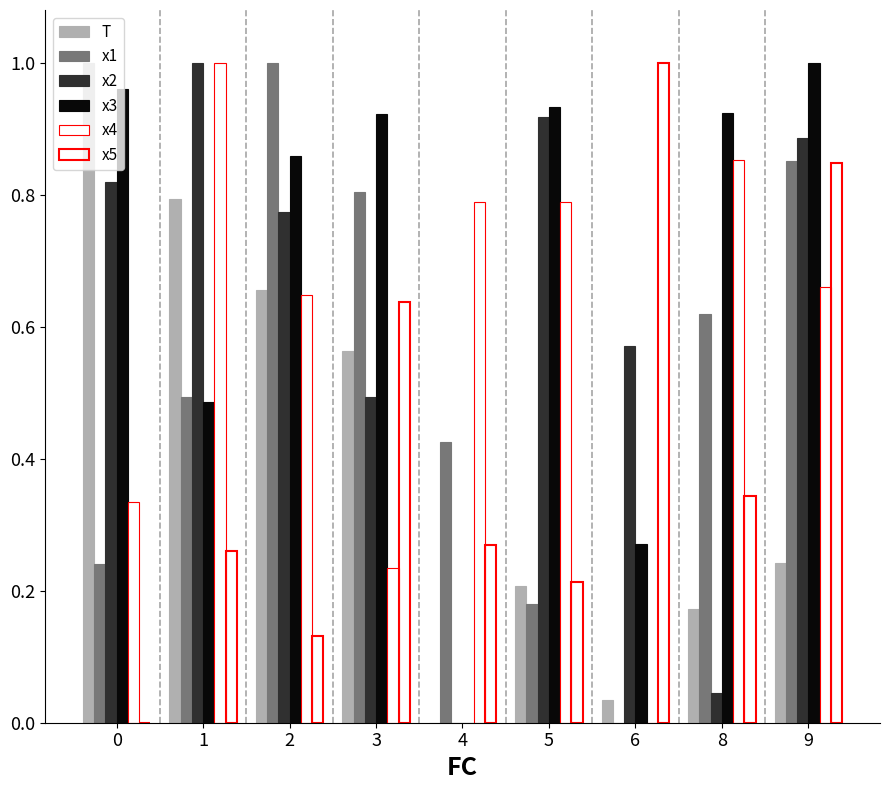

Which category has the lowest value in the T series?

4